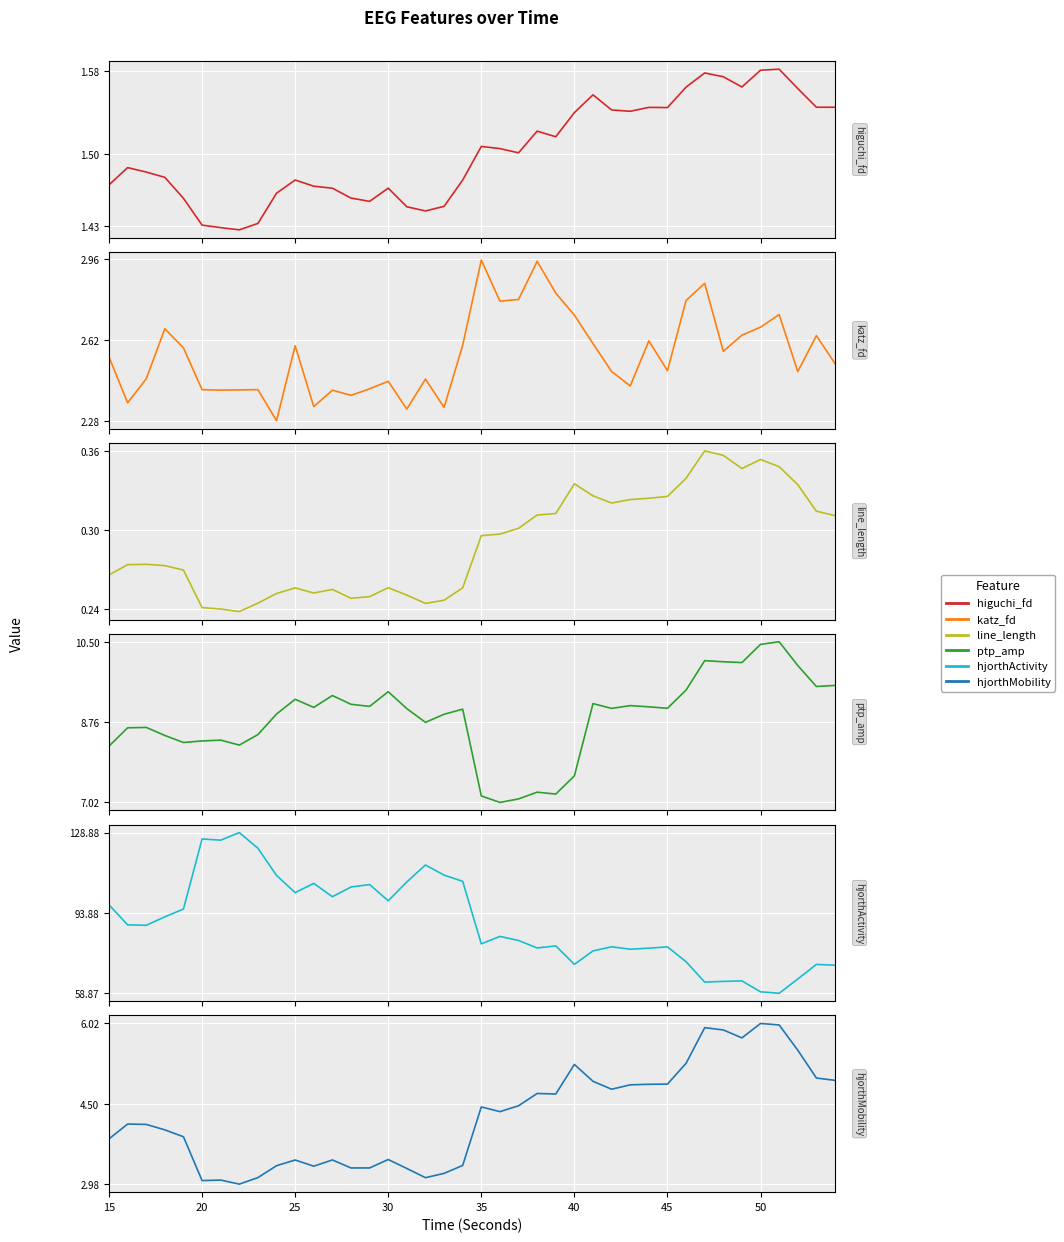

True or false: higuchi_fd_EEG has more than 0 interior local peaks.

True